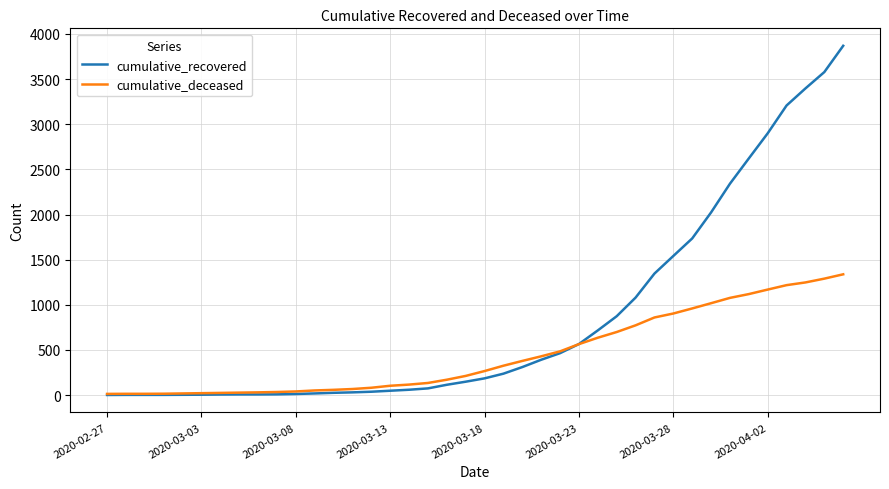

What is the greatest value displayed?

3868